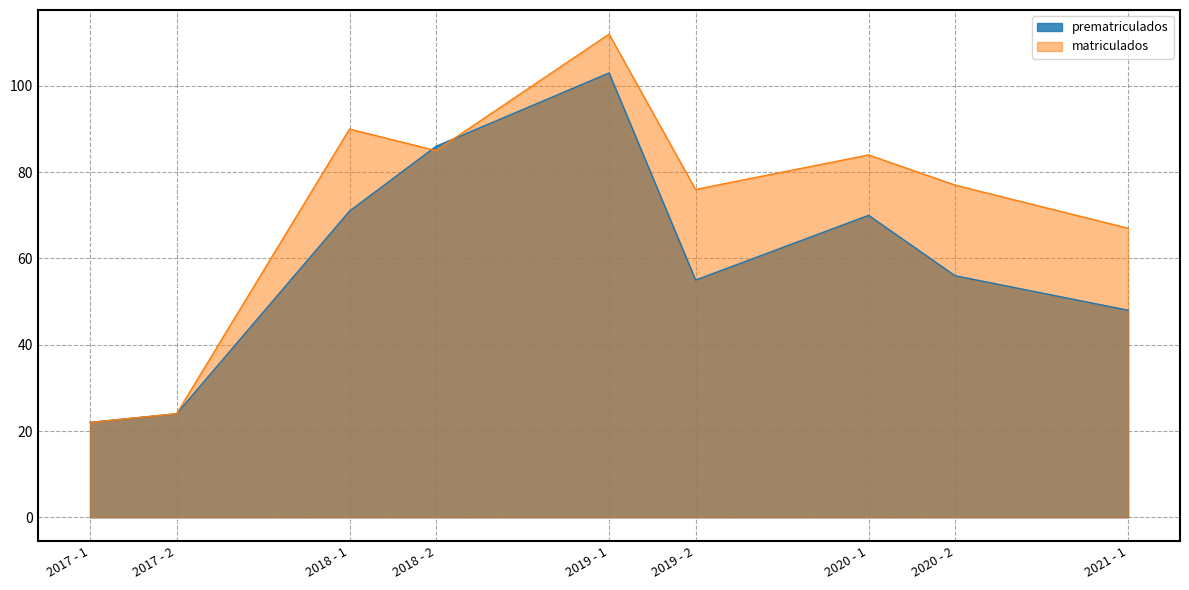

At which category is the sum across all series the highest?

2019 - 1